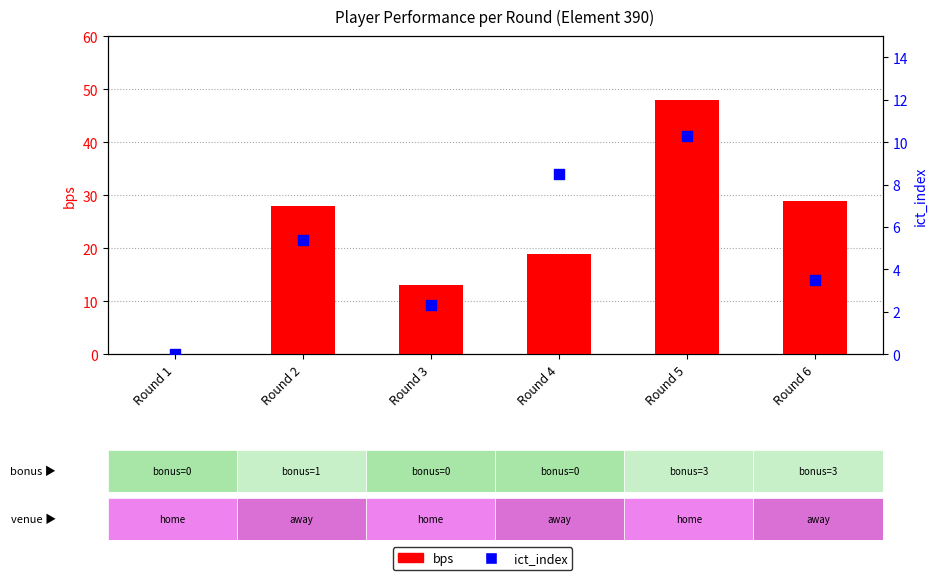

At which category is the sum across all series the highest?

Round 5